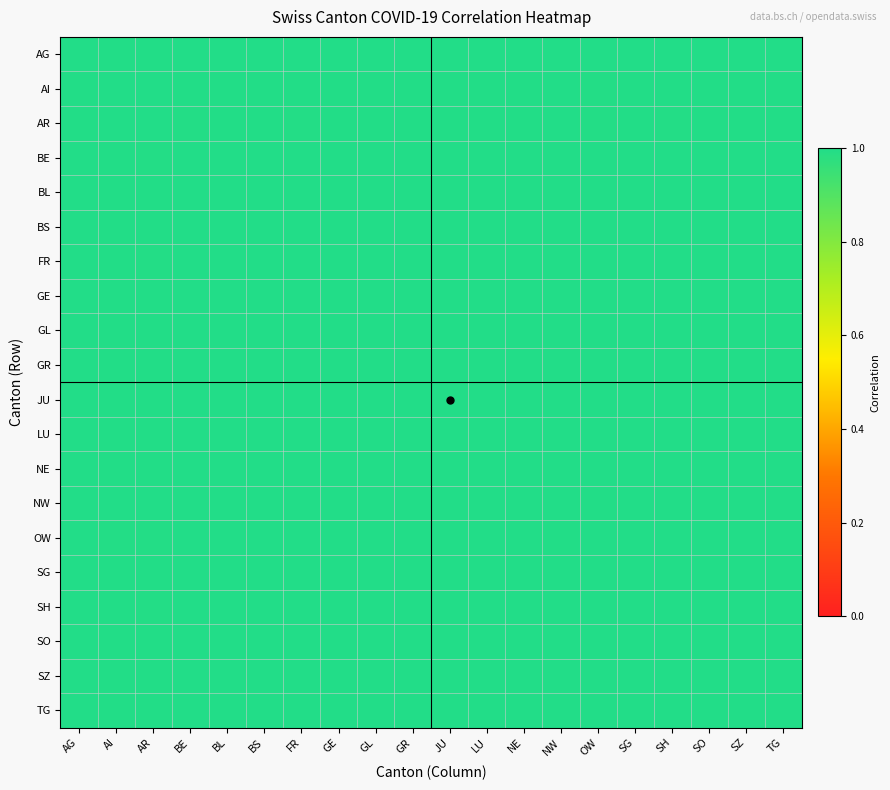

What is the smallest value displayed?

1.0